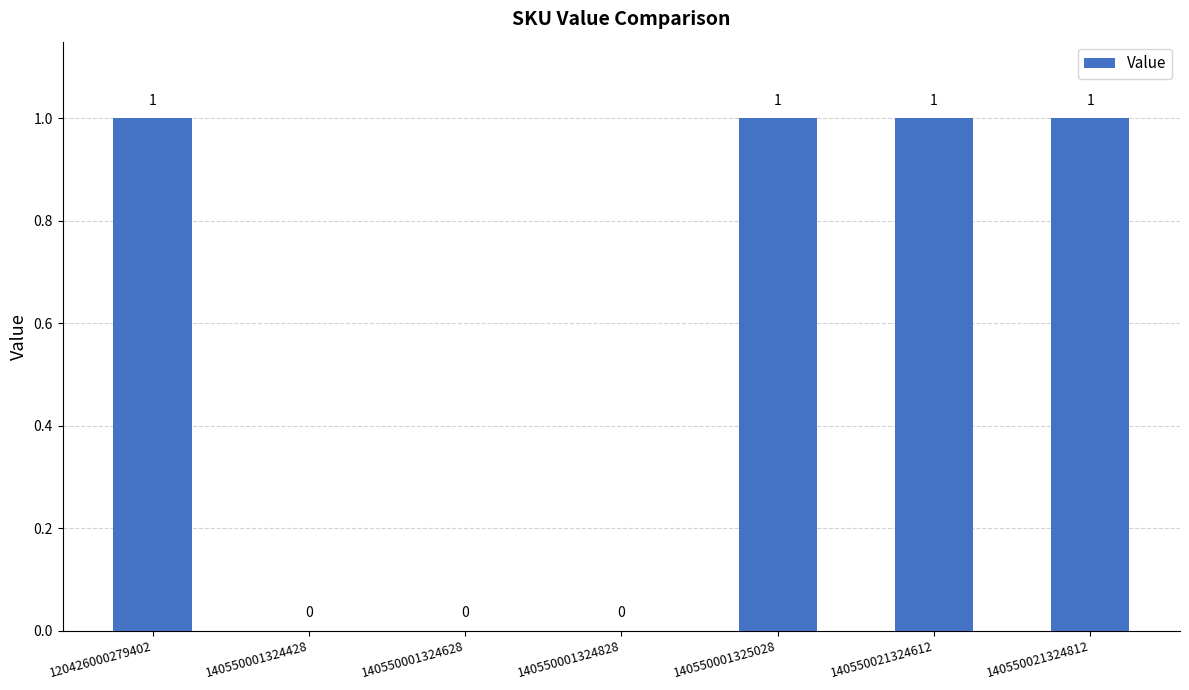

What is the maximum value shown in the chart?

1